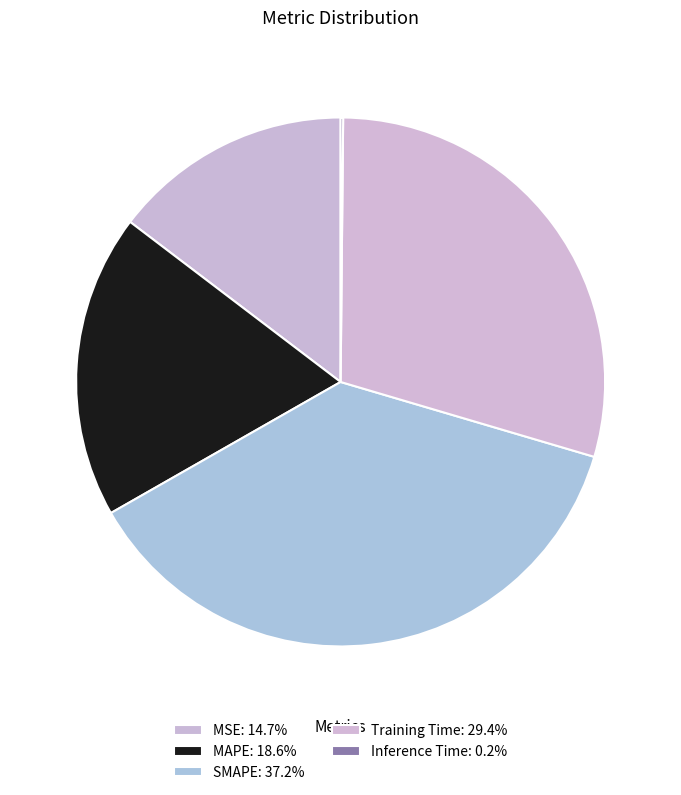

True or false: MSE accounts for 15% of the total.

True